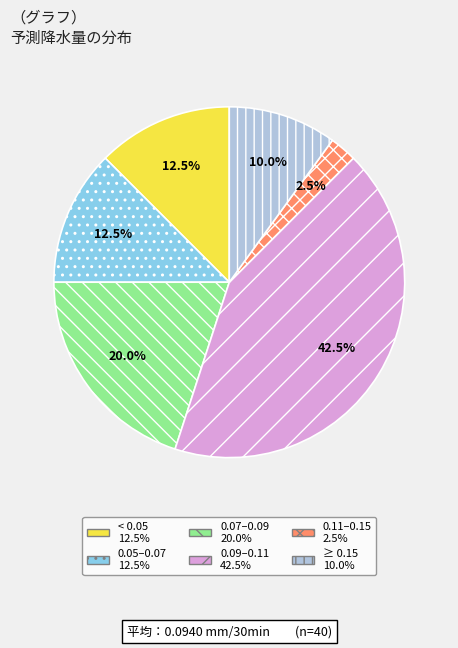

Is there a majority slice in this chart?

No